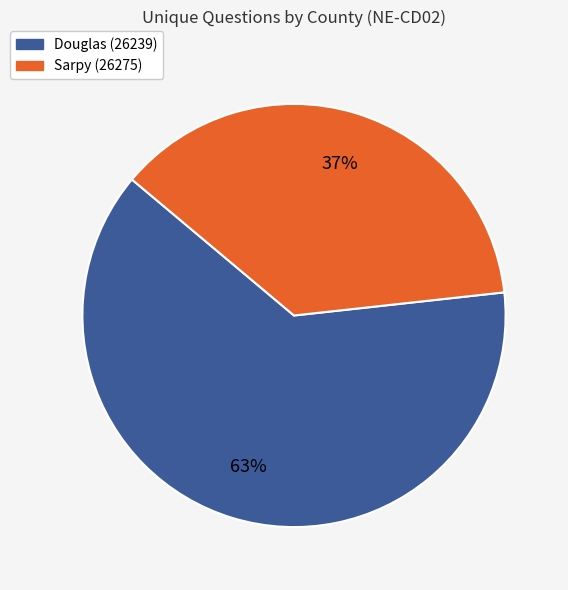

What is the smallest slice in the pie chart?

Sarpy (26275)